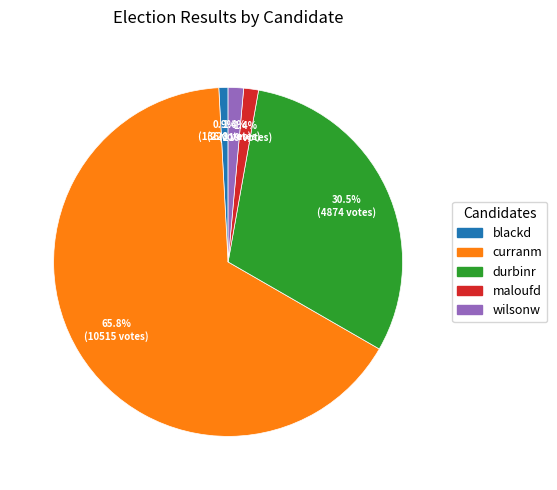

Is it true that curranm is 52% of the pie?

False